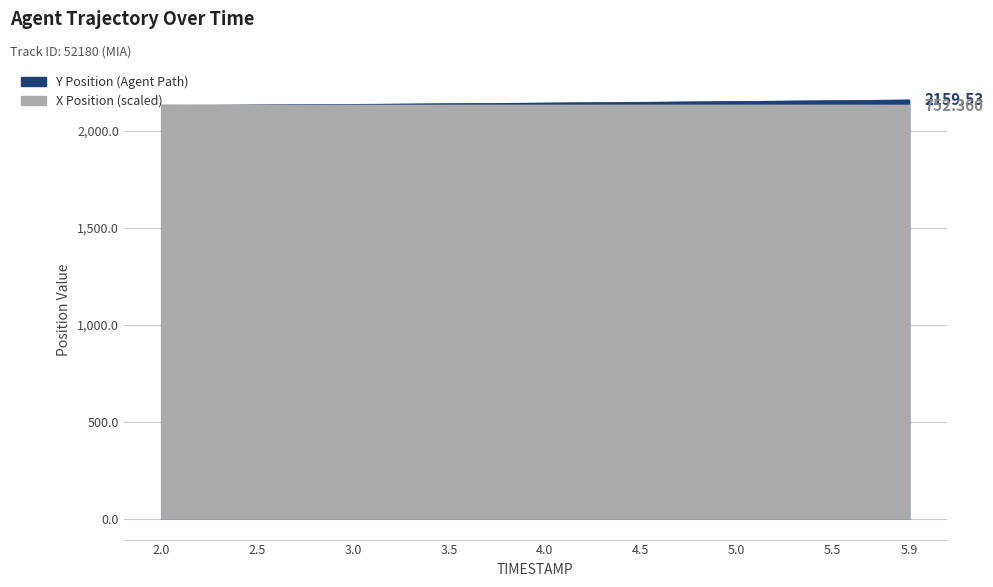

Reading left to right, transcribe all the data shown in this chart.

X Position: 2132.3	2132.0	2131.8	2131.6	2131.4	2131.3	2131.2	2131.1	2131.0	2130.9	2130.9	2130.9	2130.9	2130.9	2130.9	2130.9	2130.9	2130.9	2131.0	2131.0	2131.0	2131.0	2131.1	2131.1	2131.1	2131.1	2131.1	2131.1	2131.1	2131.1	2131.1	2131.1	2131.1	2131.1	2131.0	2131.0	2131.0	2130.9	2130.9	2130.8
Y Position: 2130.8	2131.4	2131.9	2132.5	2133.1	2133.7	2134.2	2134.8	2135.5	2136.1	2136.7	2137.4	2138.0	2138.7	2139.3	2140.0	2140.7	2141.4	2142.1	2142.9	2143.6	2144.3	2145.1	2145.9	2146.6	2147.4	2148.2	2149.0	2149.8	2150.7	2151.5	2152.4	2153.2	2154.1	2155.0	2155.9	2156.8	2157.7	2158.6	2159.5